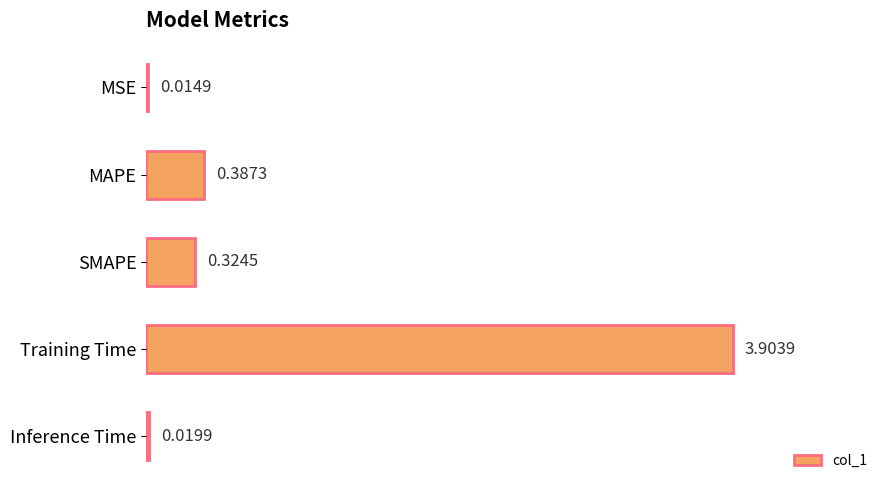

What is the label of the 4th bar from the top?

Training Time